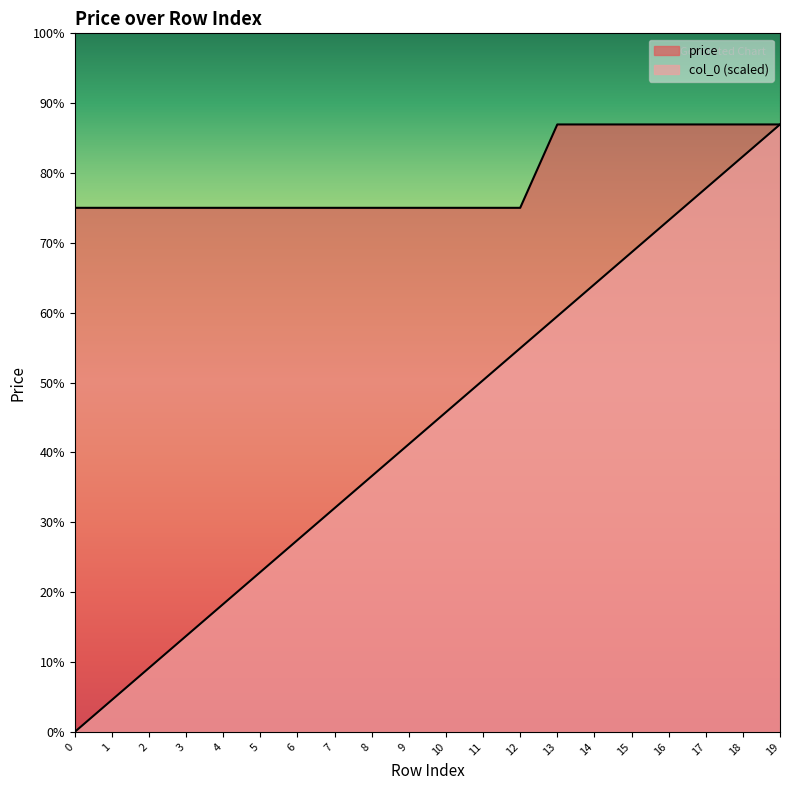

At 18, list the series in order from smallest to largest.

col_0, price